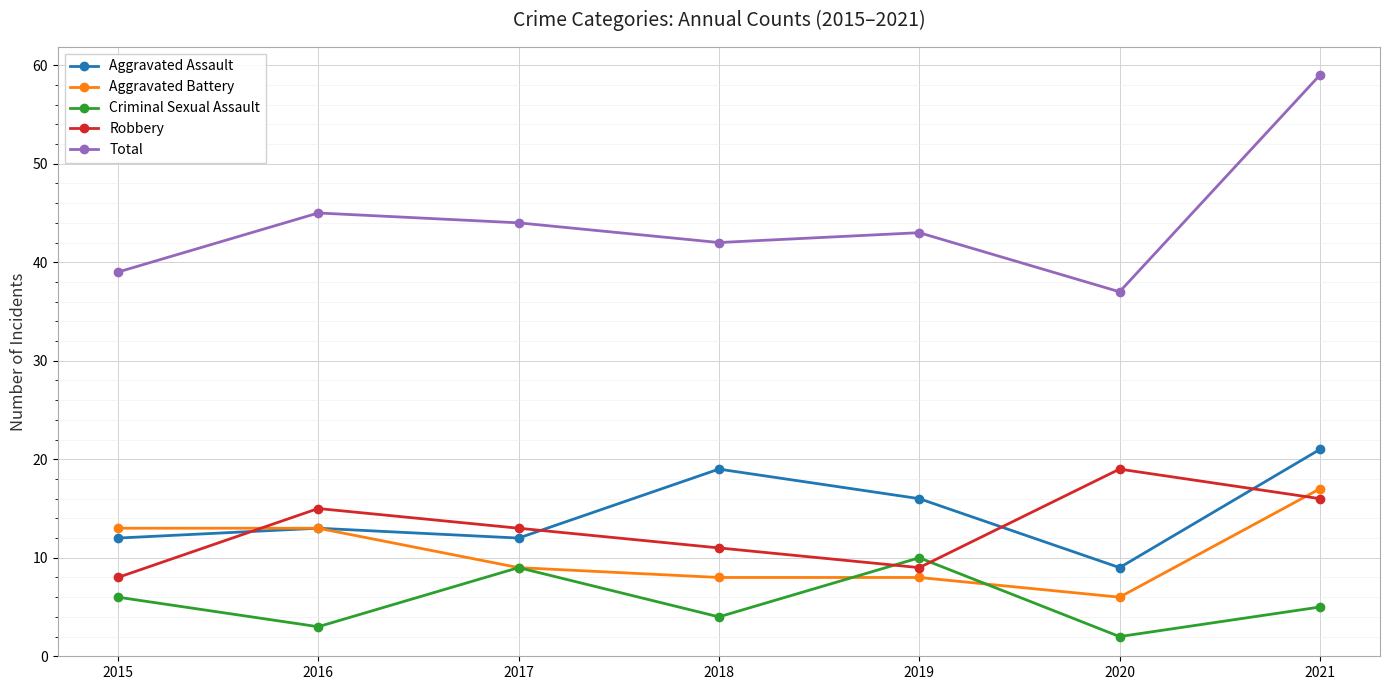

True or false: Criminal Sexual Assault has a value of 10 at 2015.

False